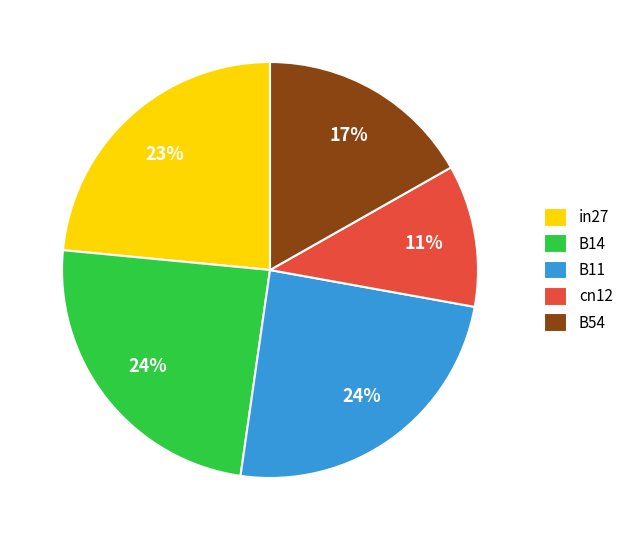

The in27 slice represents 37% of the pie. True or false?

False